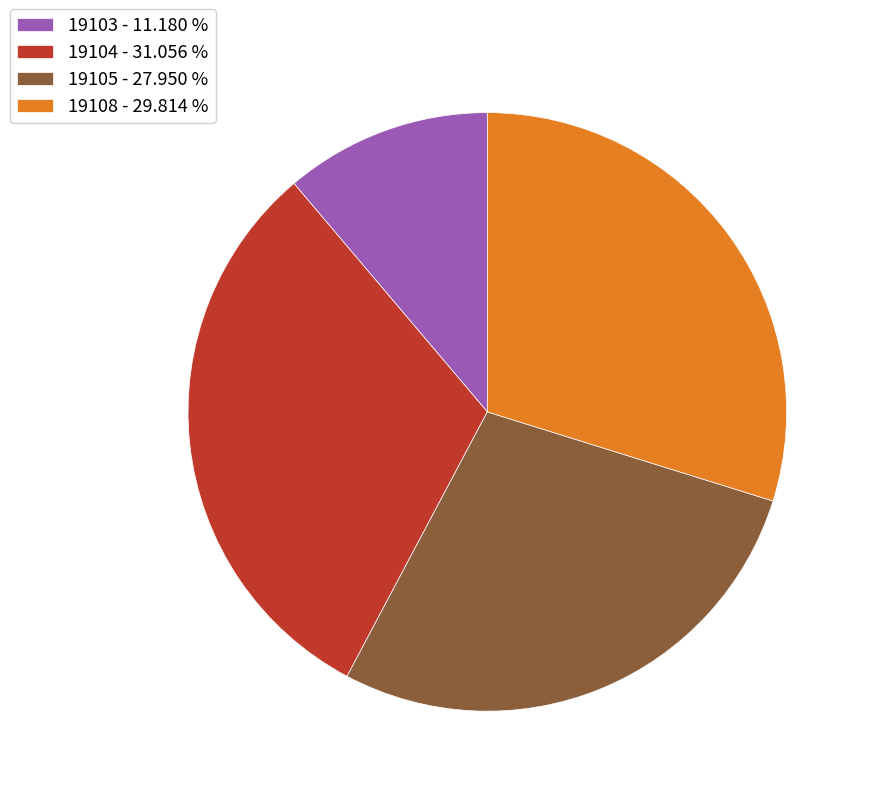

Is there any slice that represents more than half of the pie?

No